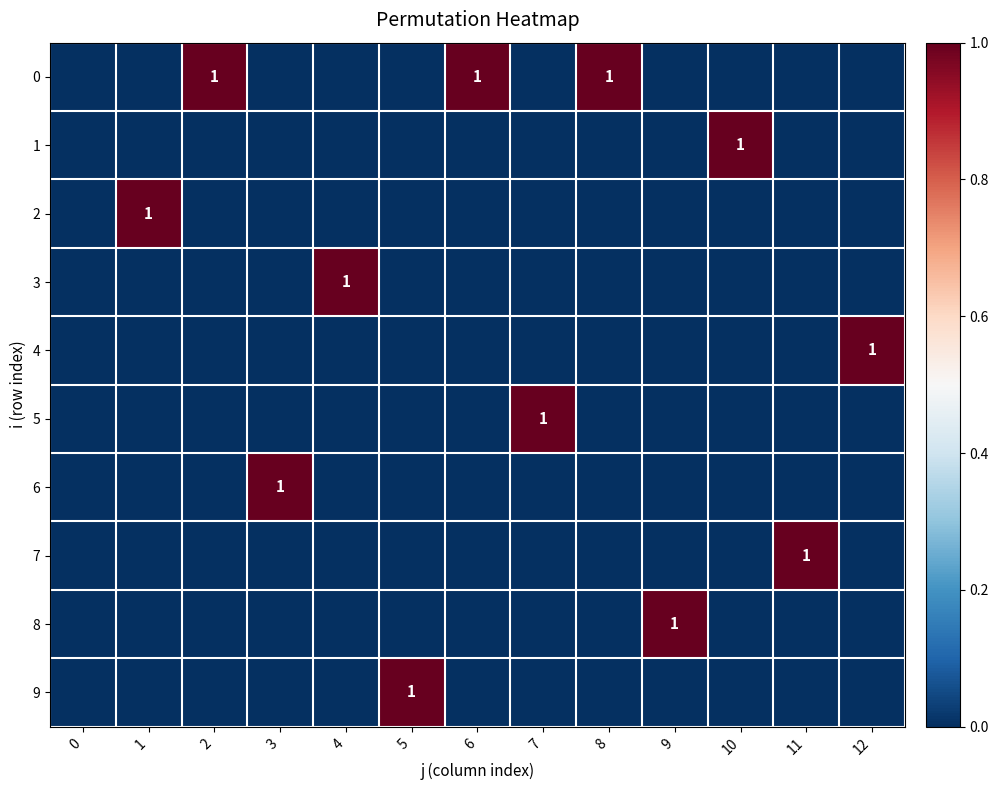

What is the difference between the maximum and minimum values in the 7 series?

1